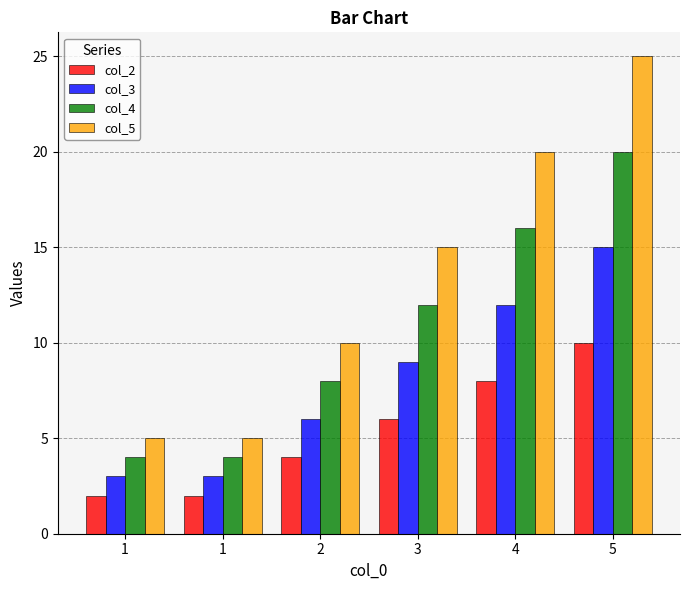

At which category does the chart reach its minimum across all series?

1